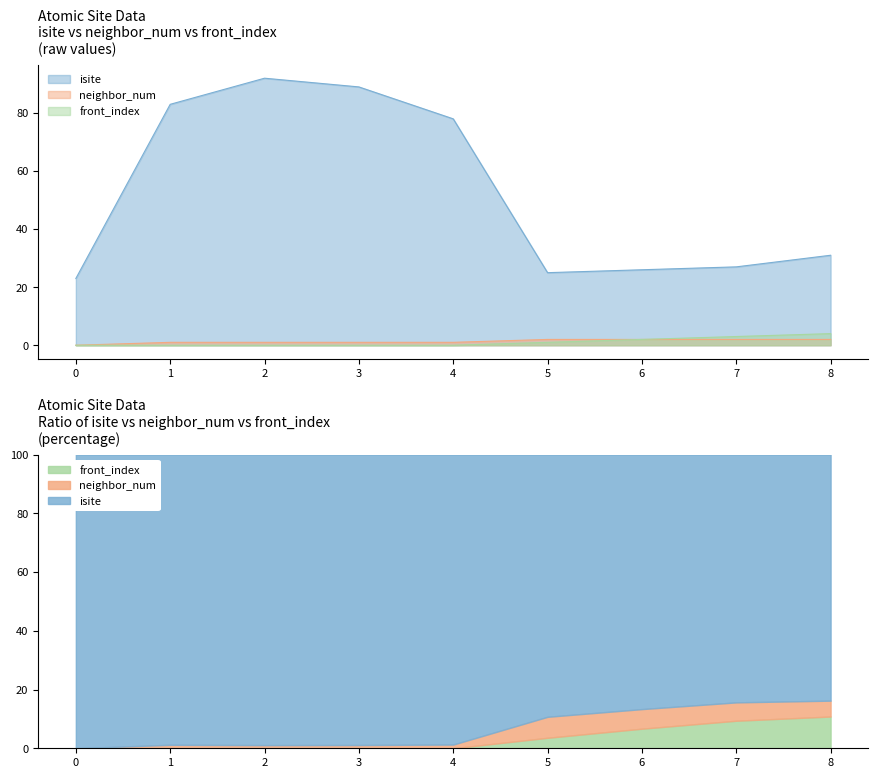

Which has a higher value, 6 or 5?

6